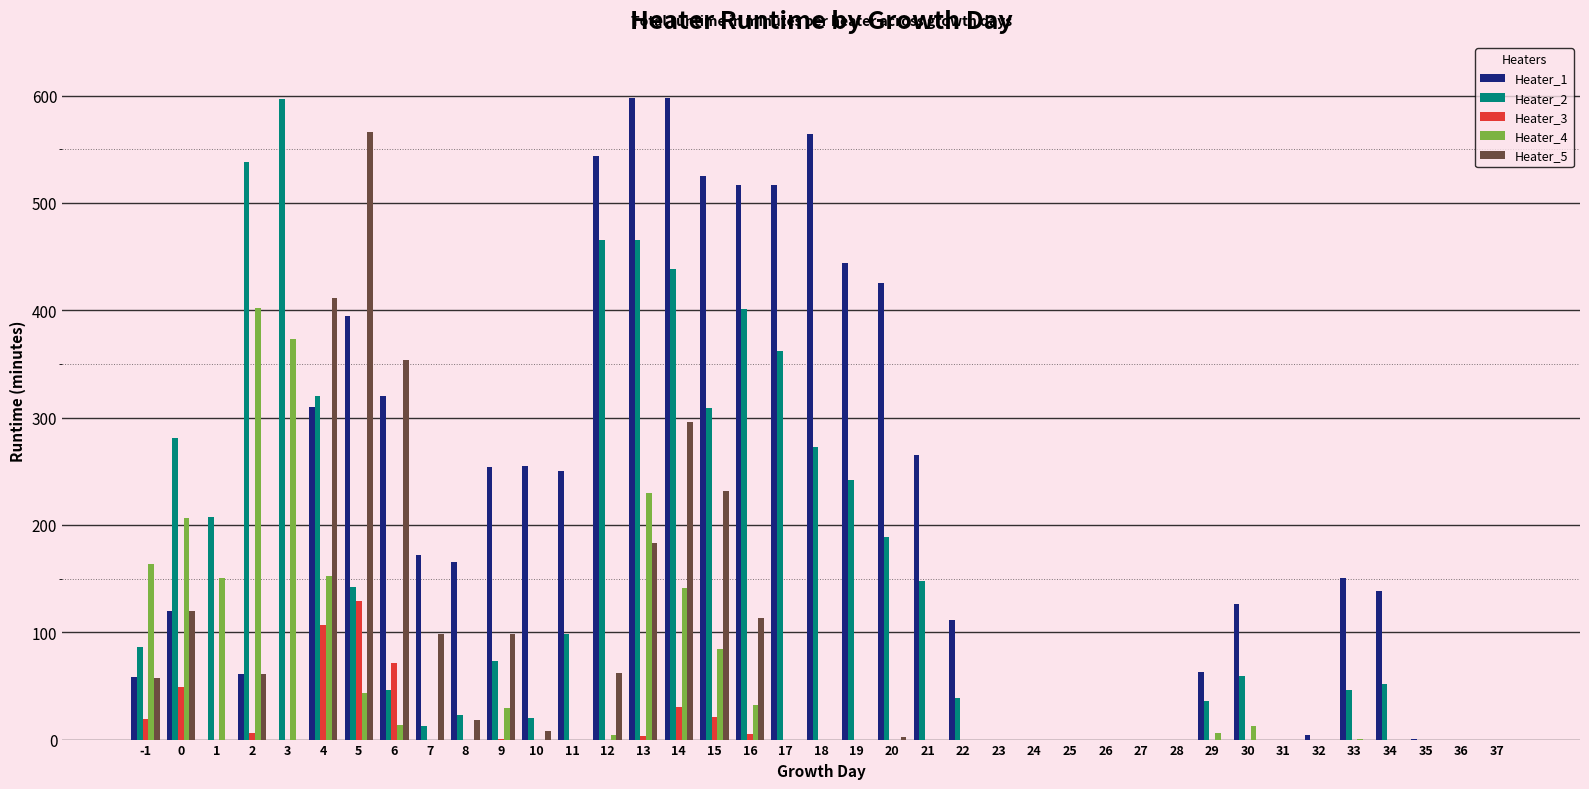

Which series has the largest total across all categories?

Heater_1